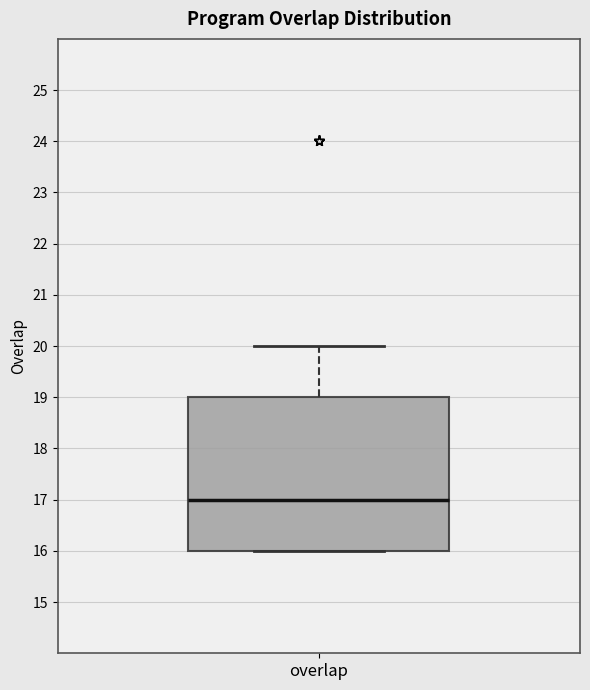

Where does the upper whisker of the box for overlap end on the y-axis? The values are not printed on the chart, so give them approximately, as read against the axis.

20